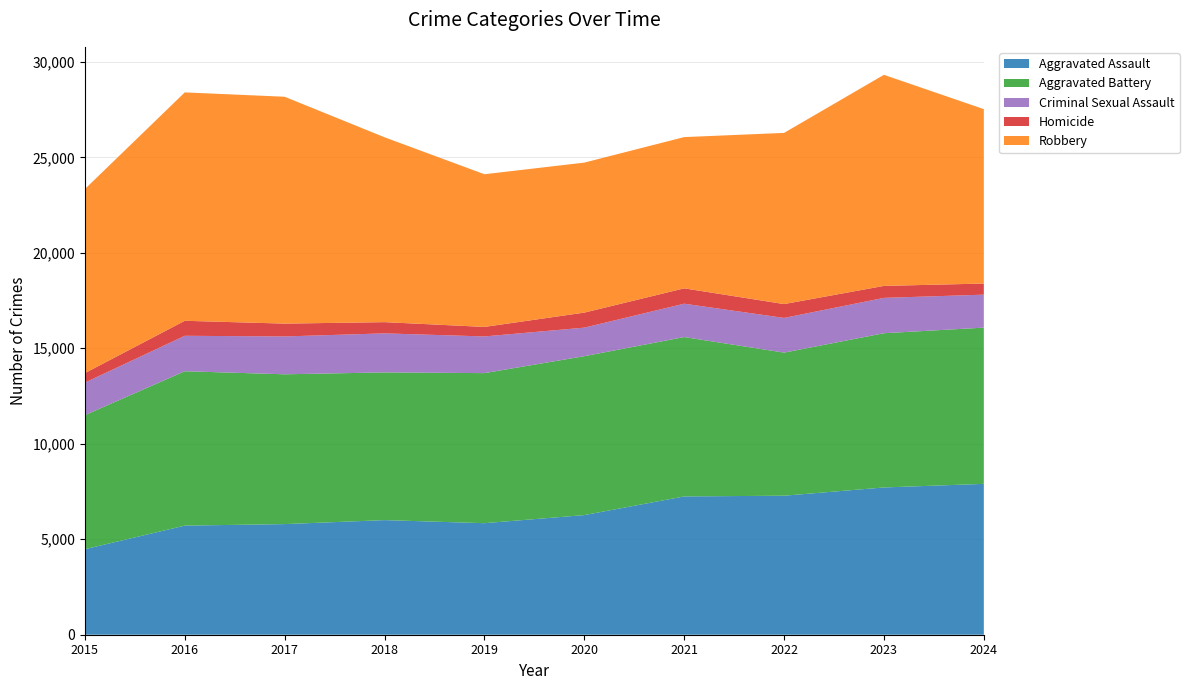

Reading left to right, what are all the values shown in this chart?

Aggravated Assault: 2015=4480	2016=5713	2017=5793	2018=6002	2019=5841	2020=6265	2021=7242	2022=7280	2023=7712	2024=7900
Aggravated Battery: 2015=7019	2016=8085	2017=7845	2018=7735	2019=7858	2020=8321	2021=8346	2022=7493	2023=8077	2024=8181
Criminal Sexual Assault: 2015=1705	2016=1856	2017=1982	2018=2044	2019=1921	2020=1495	2021=1747	2022=1817	2023=1851	2024=1727
Homicide: 2015=496	2016=786	2017=672	2018=588	2019=499	2020=787	2021=804	2022=725	2023=627	2024=582
Robbery: 2015=9638	2016=11960	2017=11880	2018=9681	2019=7995	2020=7855	2021=7920	2022=8964	2023=11053	2024=9134